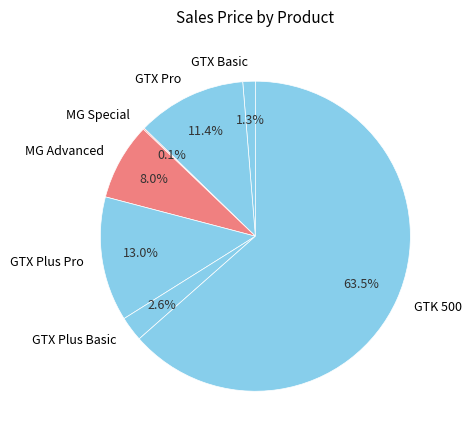

Which has a higher value, GTX Plus Pro or GTX Plus Basic?

GTX Plus Pro